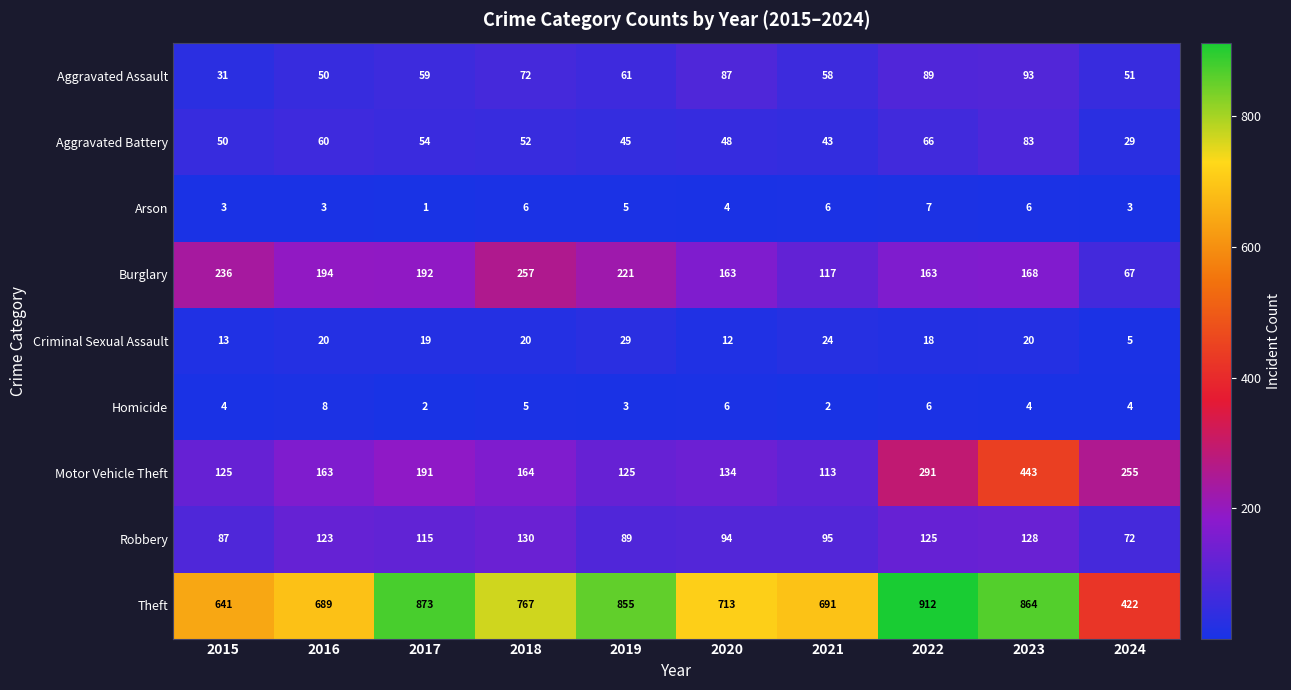

Between 2017 and 2018, which series saw the biggest shift?

Theft